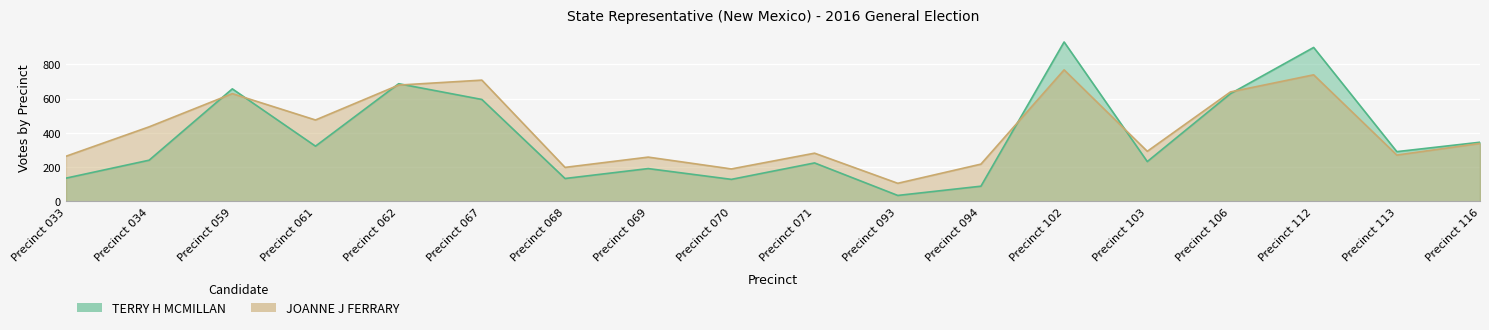

The value of JOANNE J FERRARY at Precinct 116 is 338. True or false?

True